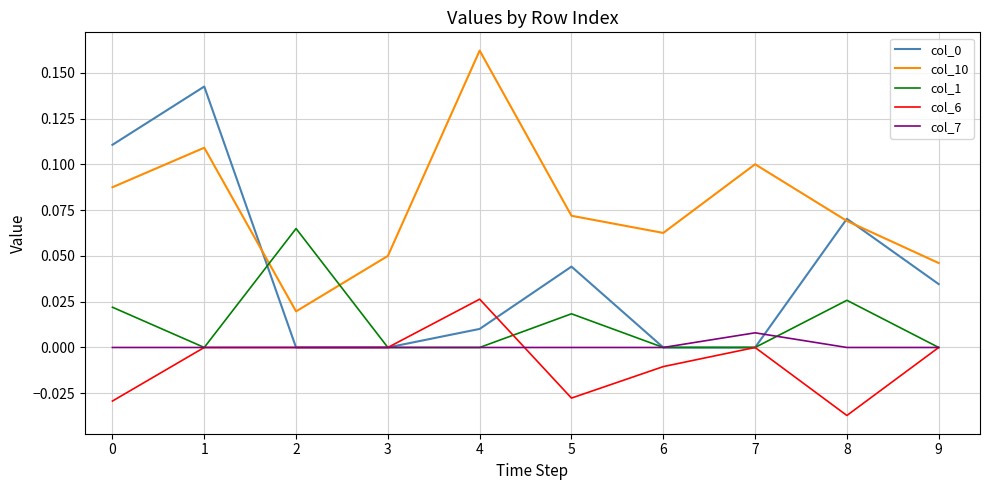

Is the value of col_0 at 8 greater than the value of col_6 at 3?

Yes